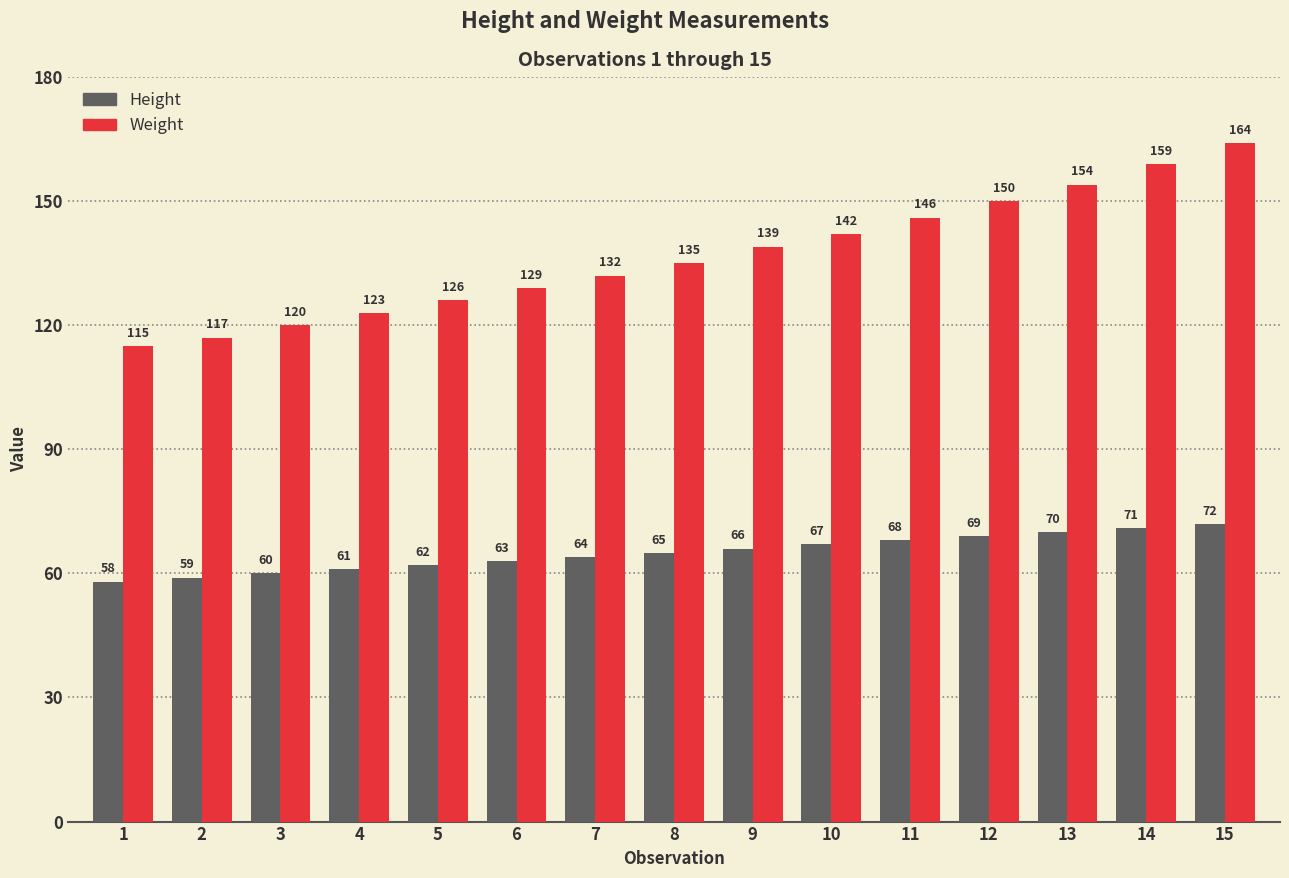

How many groups of bars are there?

15